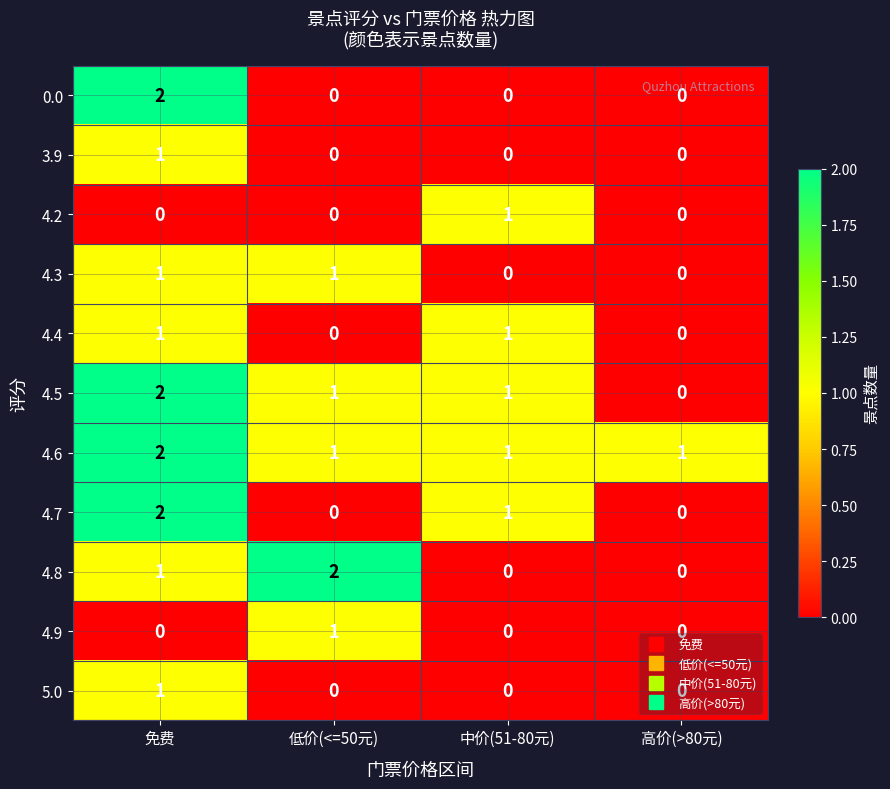

Is it true that 4.5 equals -1 at 高价(>80元)?

False